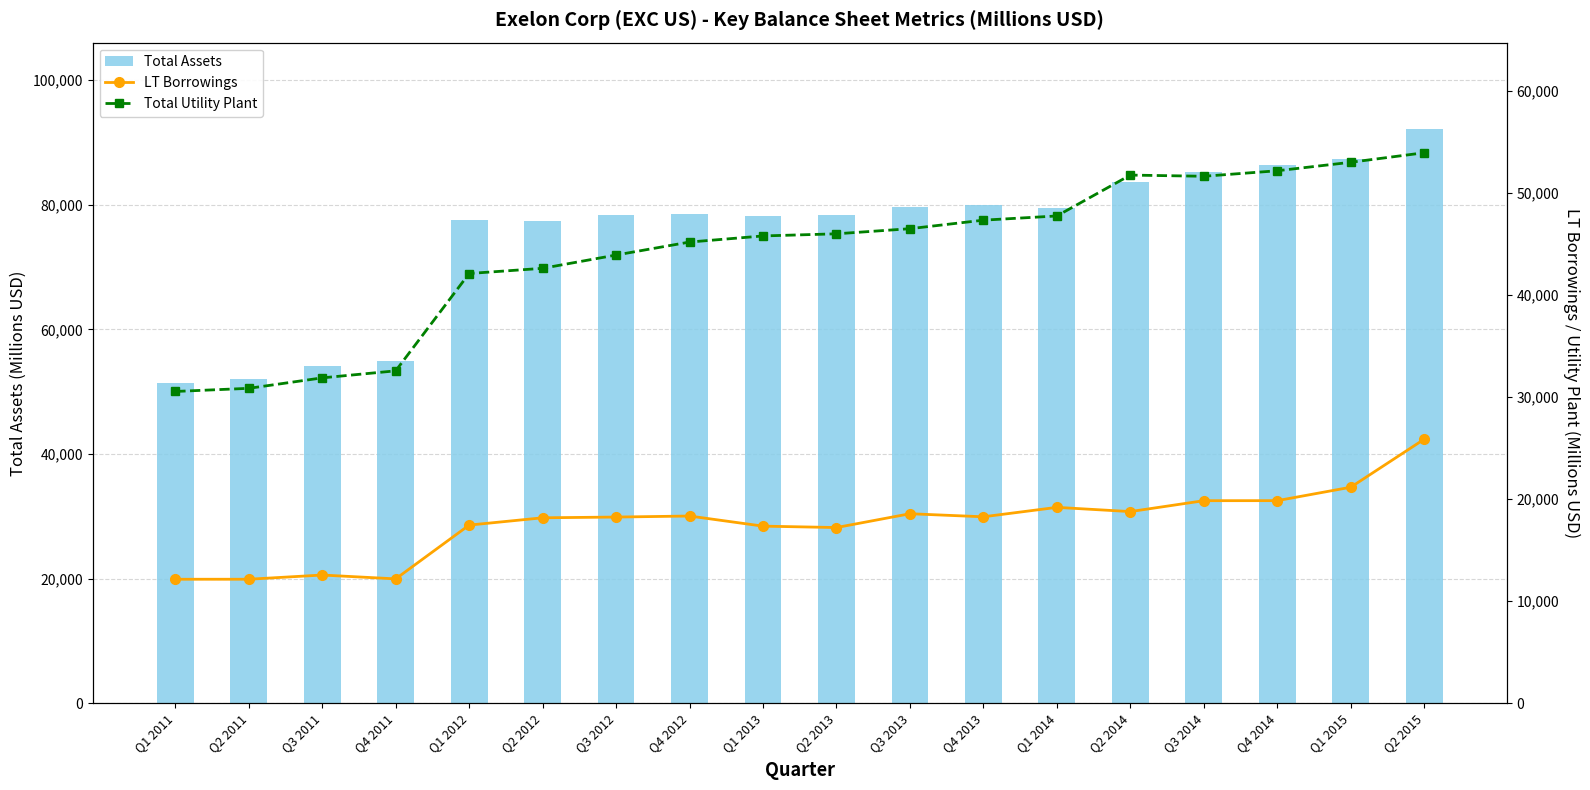

Which category has the lowest value in the Total Assets series?

Q1 2011